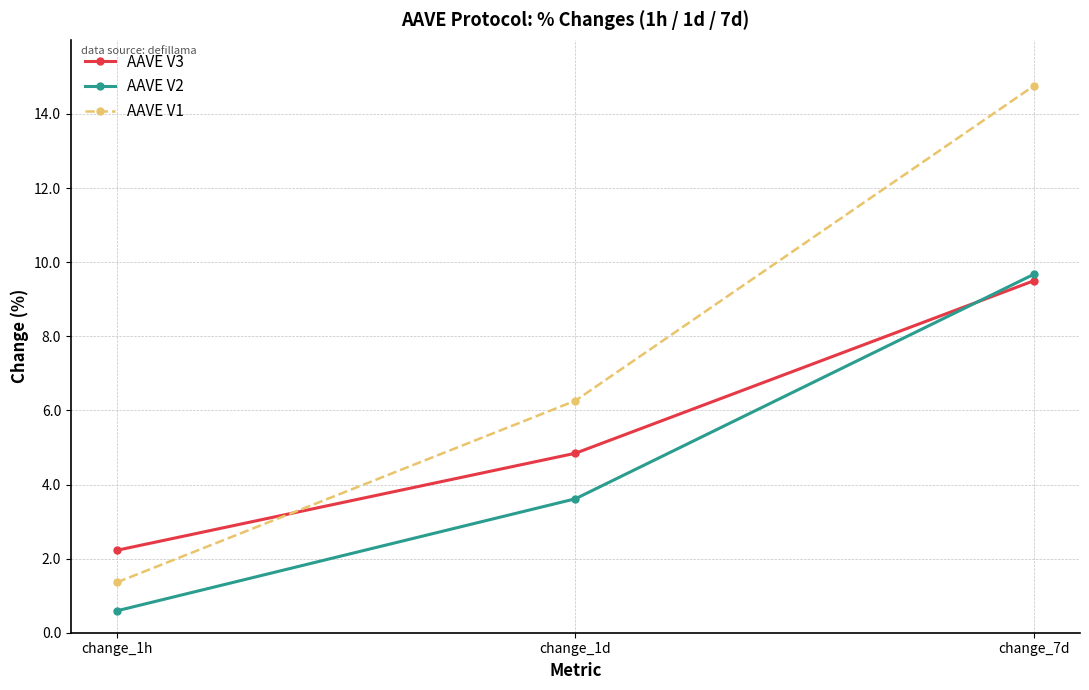

Rank the series by their average value, from highest to lowest.

AAVE V1, AAVE V3, AAVE V2